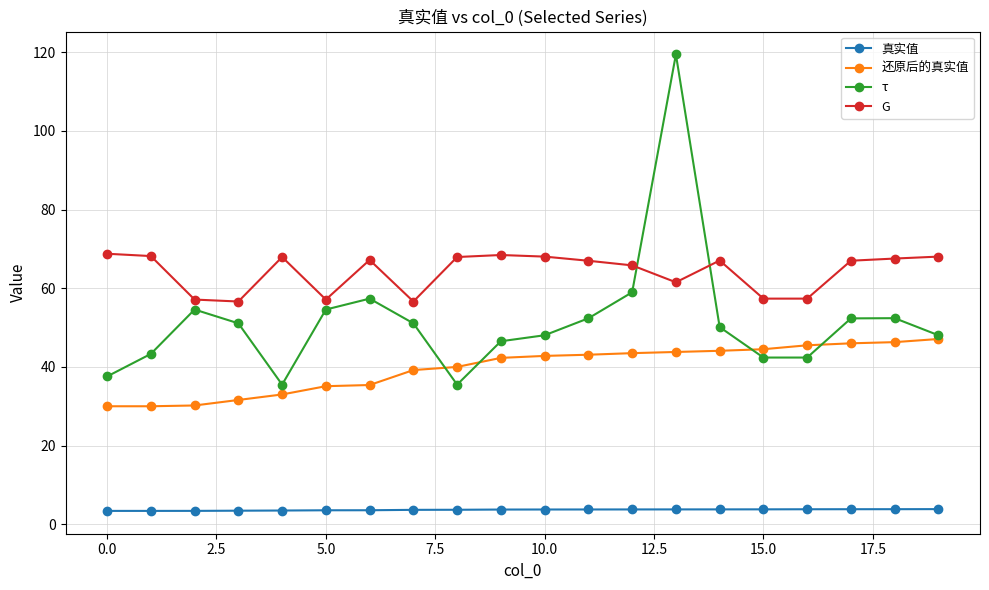

What is the highest value of the G series?

68.8